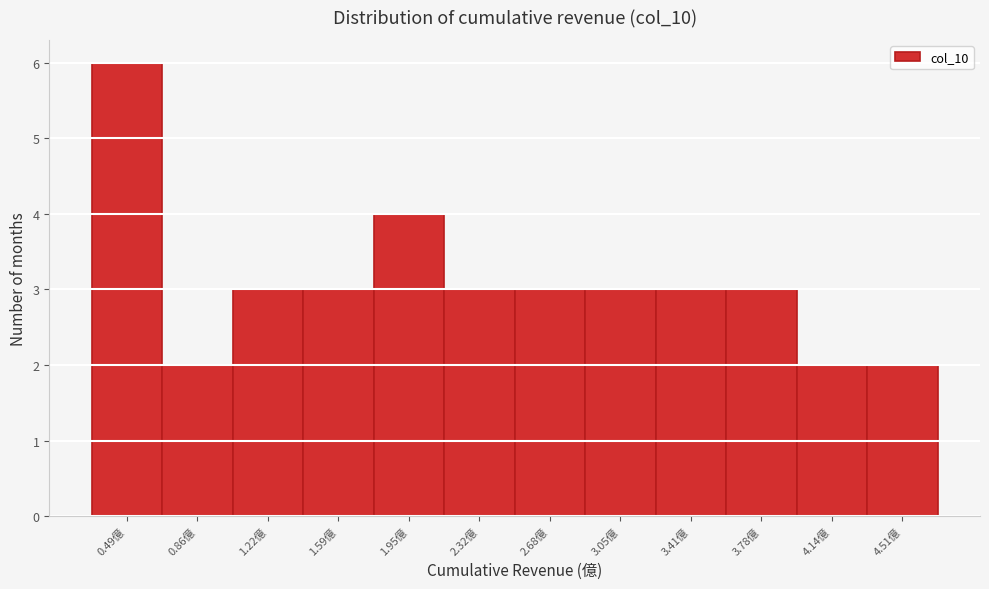

Over which range of the x-axis is the bar tallest?

0.30 to 0.65